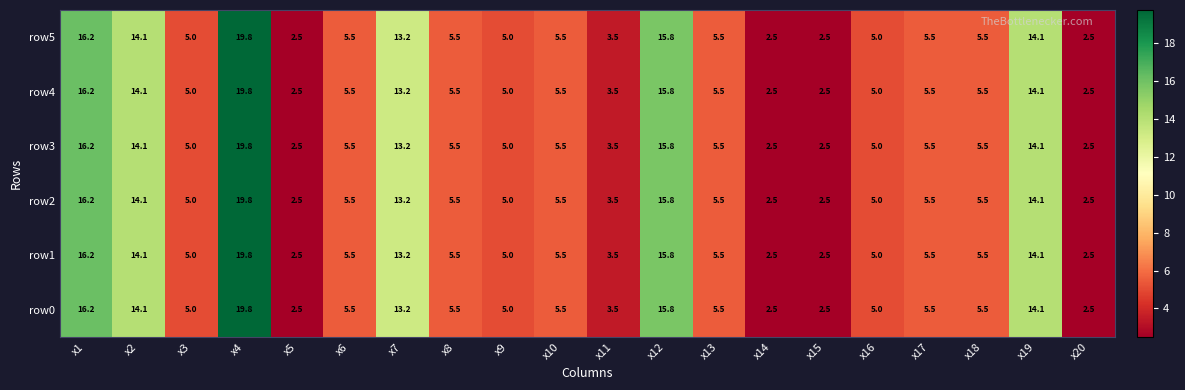

What is the sum of the row4 values at x9 and x5?

7.5